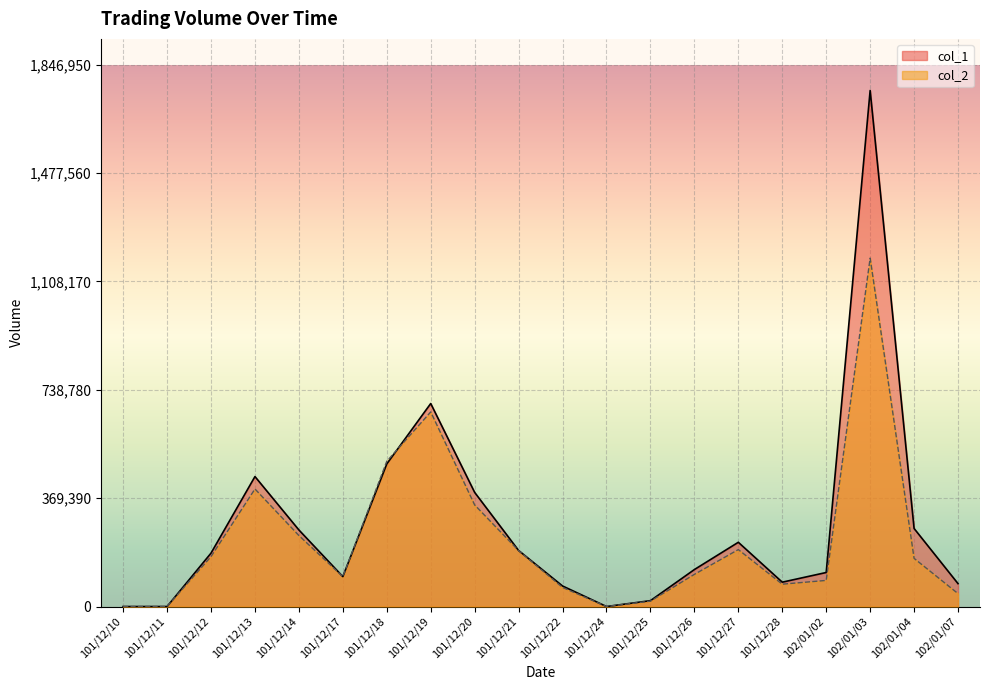

The value of col_1 at 101/12/25 is 26012. True or false?

False